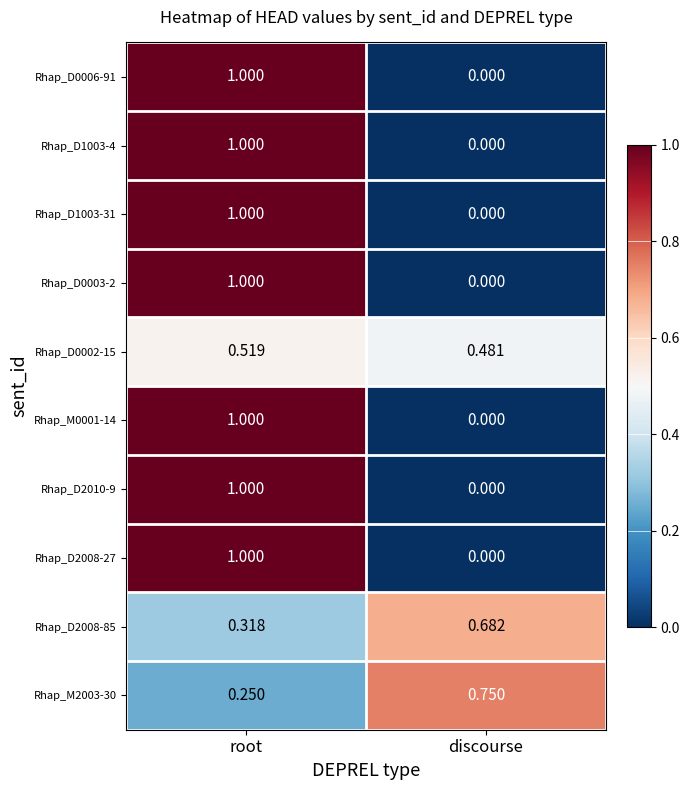

Which category has the highest value across all series?

root